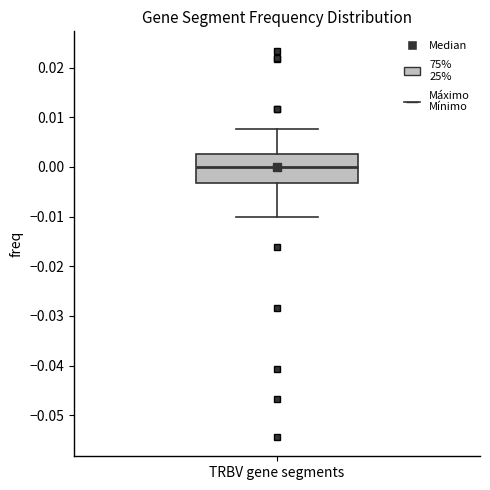

Where is the upper edge of the box for TRBV gene segments on the y-axis? The values are not printed on the chart, so give them approximately, as read against the axis.

0.003